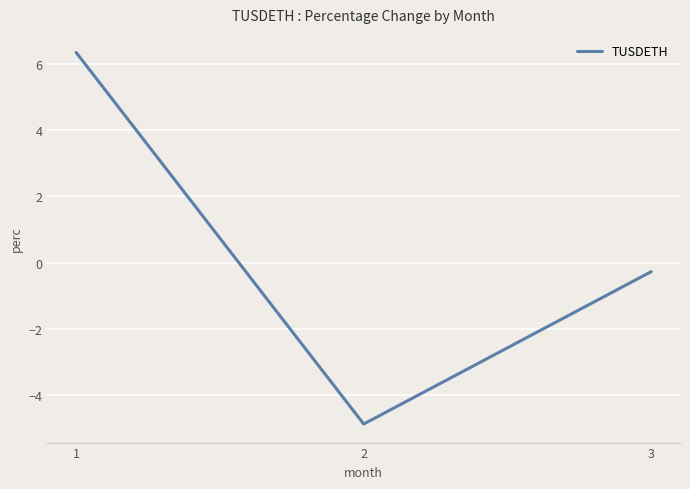

Reading left to right, extract all data points from this chart.

1=6.3	2=-4.9	3=-0.3